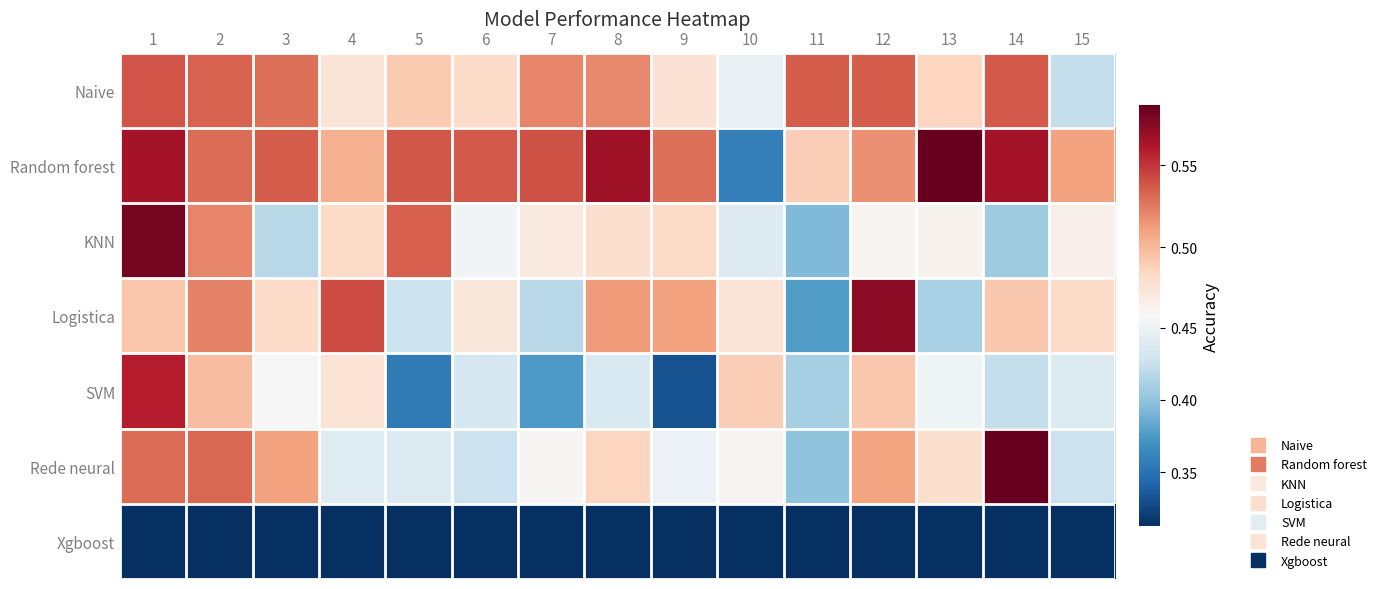

Reading left to right, transcribe all the data shown in this chart.

Naive: 1=0.5	2=0.5	3=0.5	4=0.5	5=0.5	6=0.5	7=0.5	8=0.5	9=0.5	10=0.4	11=0.5	12=0.5	13=0.5	14=0.5	15=0.4
Random forest: 1=0.6	2=0.5	3=0.5	4=0.5	5=0.5	6=0.5	7=0.5	8=0.6	9=0.5	10=0.4	11=0.5	12=0.5	13=0.6	14=0.6	15=0.5
KNN: 1=0.6	2=0.5	3=0.4	4=0.5	5=0.5	6=0.5	7=0.5	8=0.5	9=0.5	10=0.4	11=0.4	12=0.5	13=0.5	14=0.4	15=0.5
Logistica: 1=0.5	2=0.5	3=0.5	4=0.5	5=0.4	6=0.5	7=0.4	8=0.5	9=0.5	10=0.5	11=0.4	12=0.6	13=0.4	14=0.5	15=0.5
SVM: 1=0.6	2=0.5	3=0.5	4=0.5	5=0.4	6=0.4	7=0.4	8=0.4	9=0.3	10=0.5	11=0.4	12=0.5	13=0.5	14=0.4	15=0.4
Rede neural: 1=0.5	2=0.5	3=0.5	4=0.4	5=0.4	6=0.4	7=0.5	8=0.5	9=0.4	10=0.5	11=0.4	12=0.5	13=0.5	14=0.6	15=0.4
Xgboost: 1=0.3	2=0.3	3=0.3	4=0.3	5=0.3	6=0.3	7=0.3	8=0.3	9=0.3	10=0.3	11=0.3	12=0.3	13=0.3	14=0.3	15=0.3